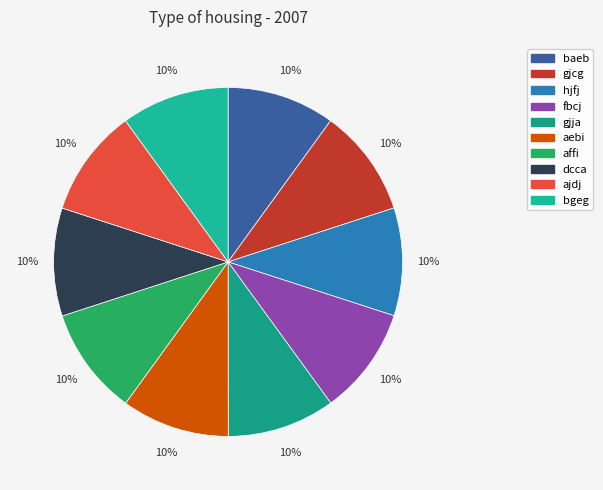

Rank the categories by value from lowest to highest.

baeb, gjcg, hjfj, fbcj, gjja, aebi, affi, dcca, ajdj, bgeg